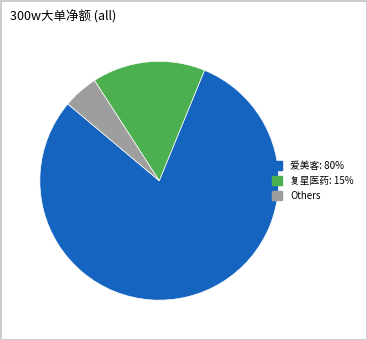

Count the number of slices in the pie.

3